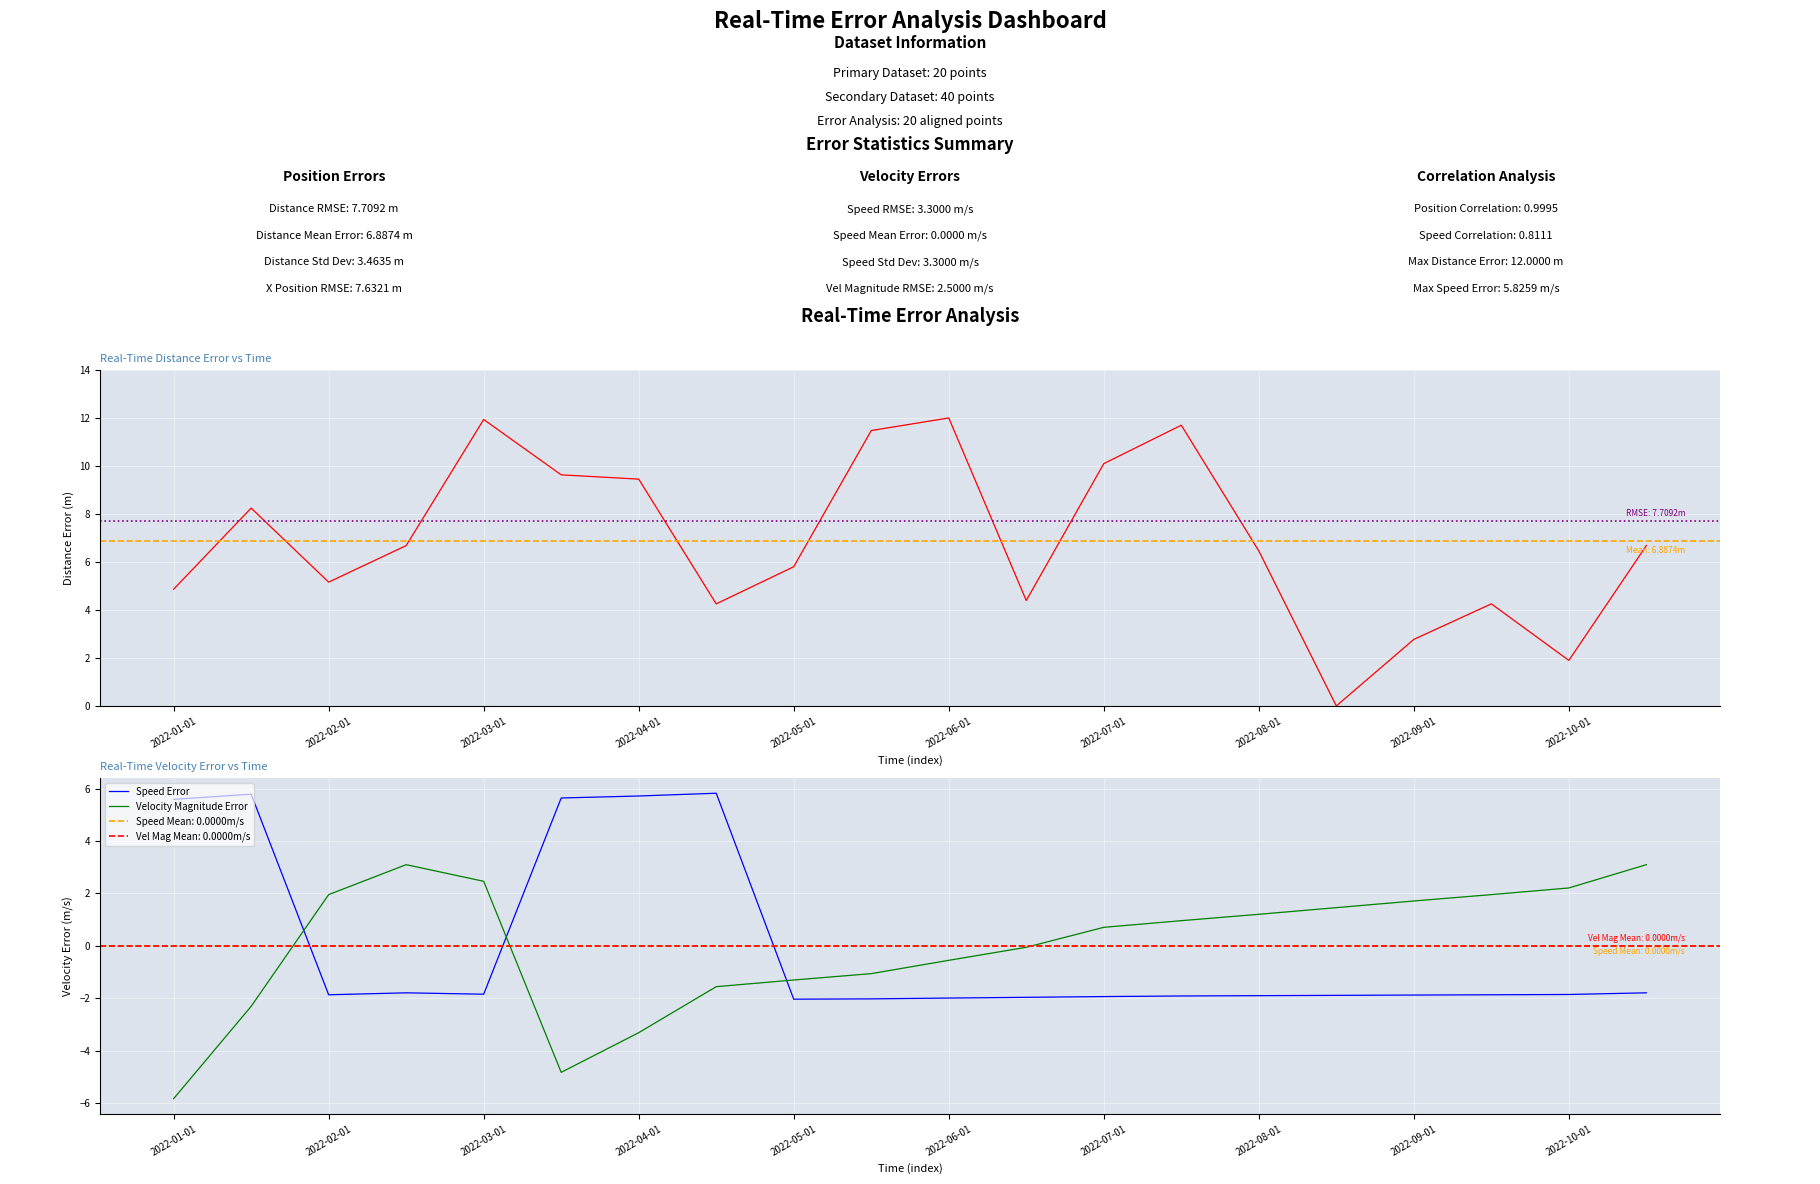

Reading right to left, what are all the values shown in this chart?

Distance Error: 6.7	1.9	4.3	2.8	0.0	6.5	11.7	10.1	4.4	12.0	11.5	5.8	4.3	9.5	9.6	11.9	6.7	5.2	8.2	4.9
Speed Error: -1.8	-1.9	-1.9	-1.9	-1.9	-1.9	-1.9	-1.9	-2.0	-2.0	-2.0	-2.0	5.8	5.7	5.6	-1.8	-1.8	-1.9	5.8	5.6
Velocity Magnitude Error: 3.1	2.2	2.0	1.7	1.5	1.2	1.0	0.7	-0.1	-0.6	-1.1	-1.3	-1.6	-3.3	-4.8	2.5	3.1	2.0	-2.3	-5.8